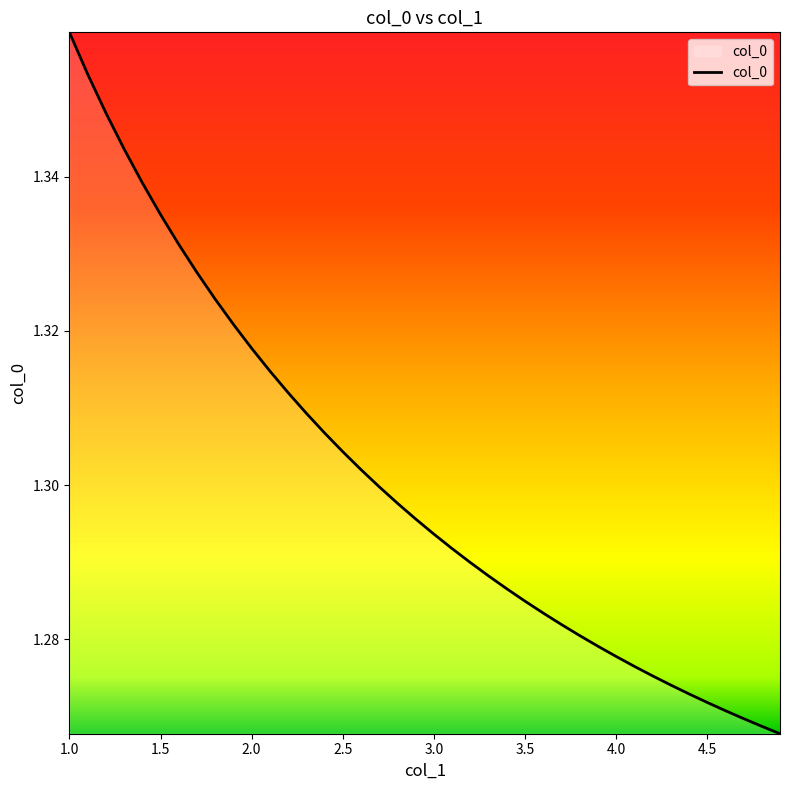

Which category has the highest value across all series?

1.0